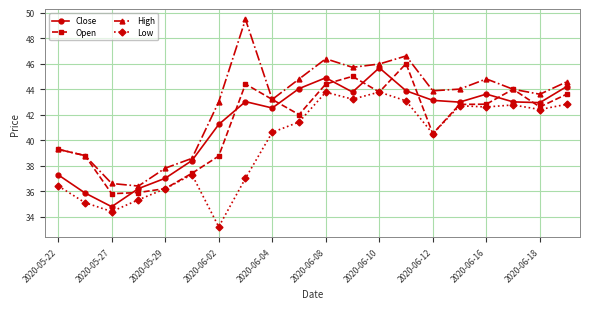

After their last crossing, which series has the higher values: Close or Open?

Close